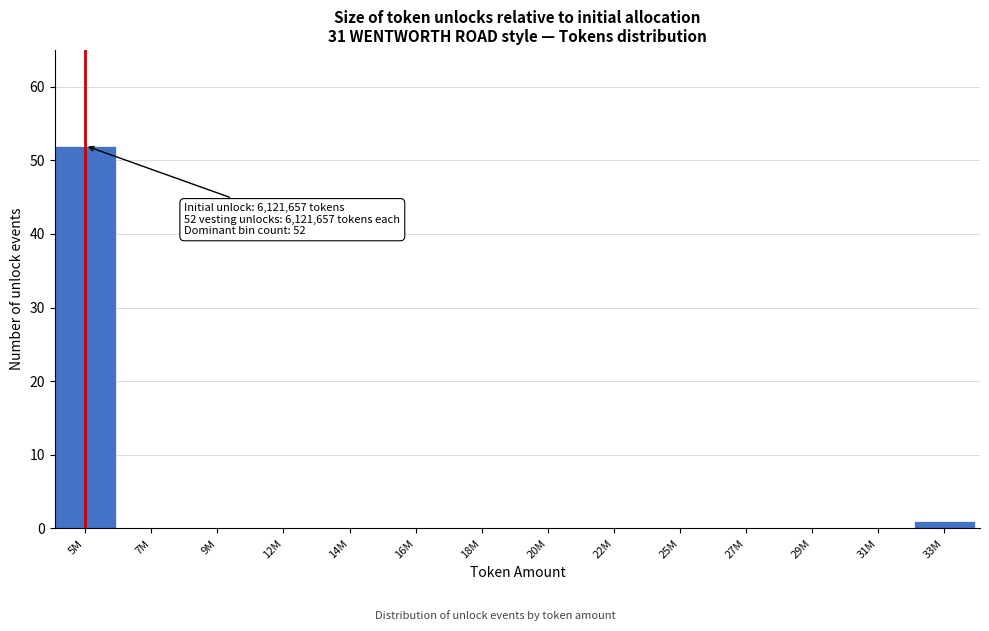

Reading left to right, transcribe all the data shown in this chart.

5M=52	7M=0	9M=0	12M=0	14M=0	16M=0	18M=0	20M=0	22M=0	25M=0	27M=0	29M=0	31M=0	33M=1